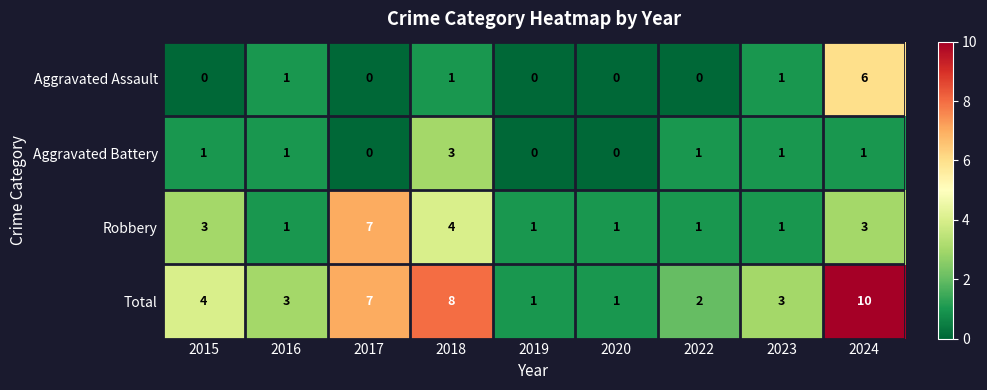

What is the difference between the second highest and second lowest values in the Robbery series?

3